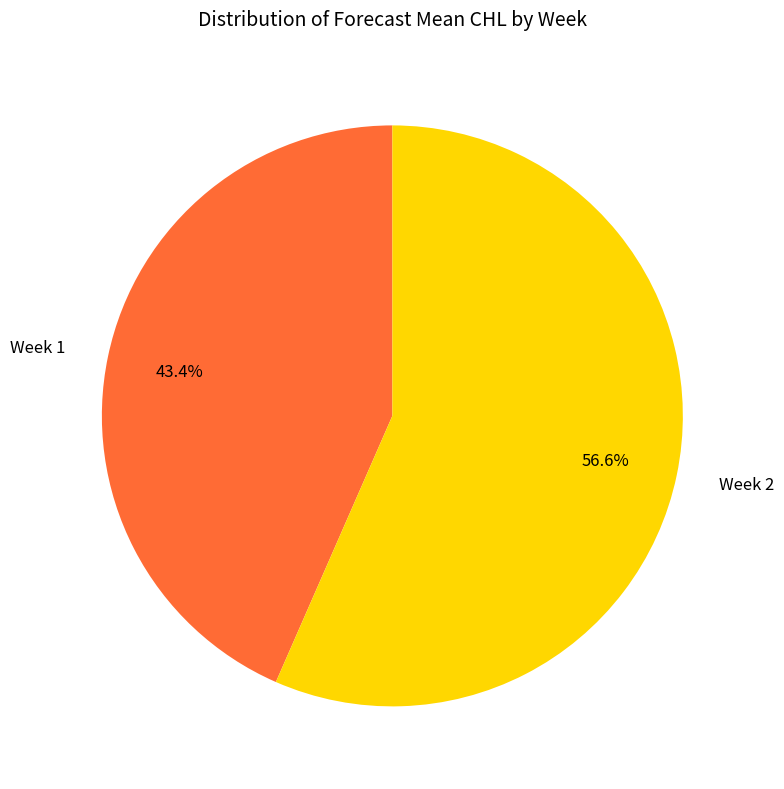

Is there a majority slice in this chart?

Yes